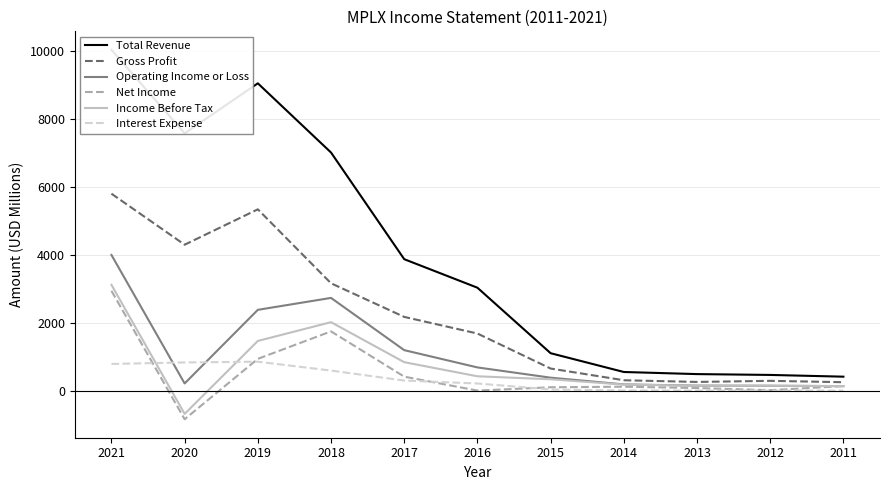

Which label corresponds to the smallest value in the chart?

2020